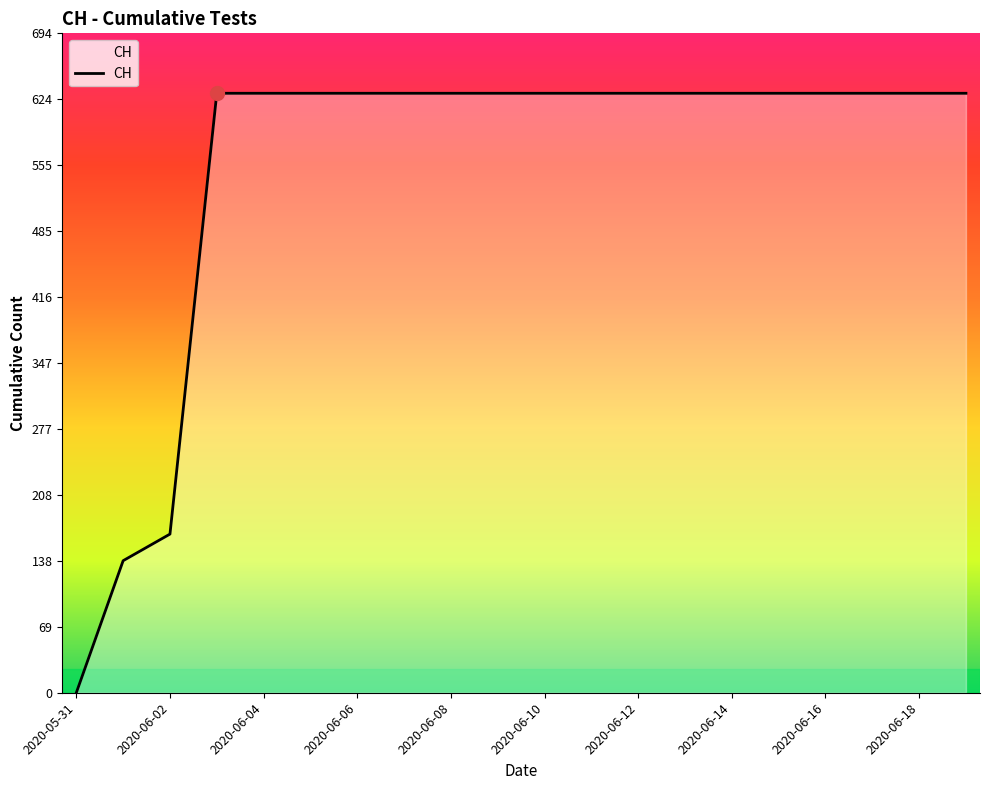

Does the chart have visible grid lines?

No